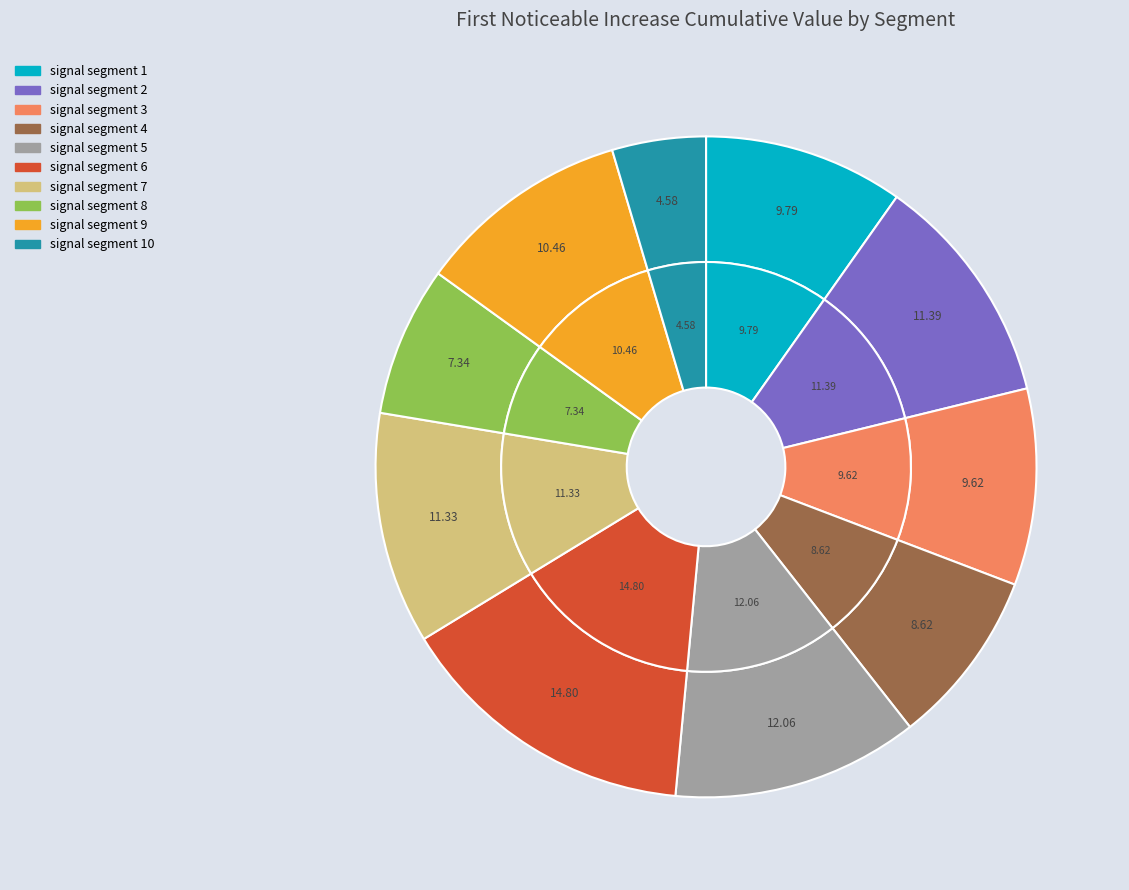

Rank the categories by value from lowest to highest.

signal segment 10, signal segment 8, signal segment 4, signal segment 3, signal segment 1, signal segment 9, signal segment 7, signal segment 2, signal segment 5, signal segment 6